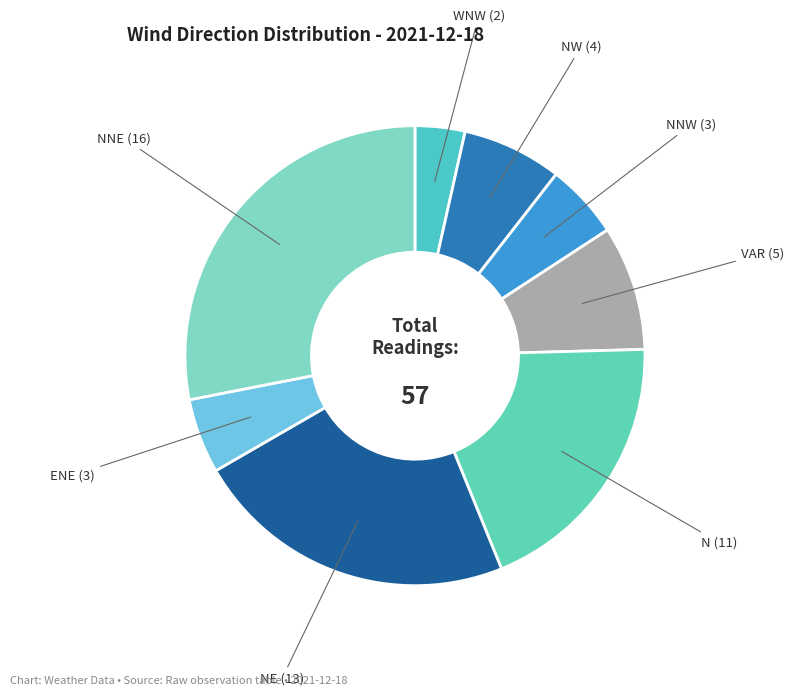

What is the largest slice in the pie chart?

NNE